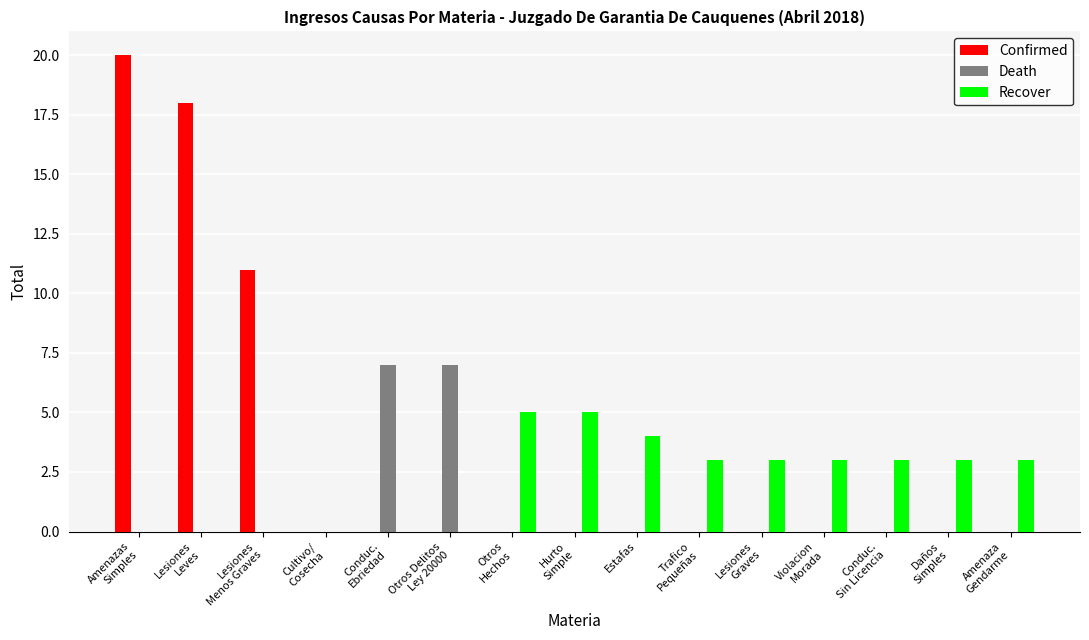

What is the total value across all series at Amenaza
Gendarme?

3